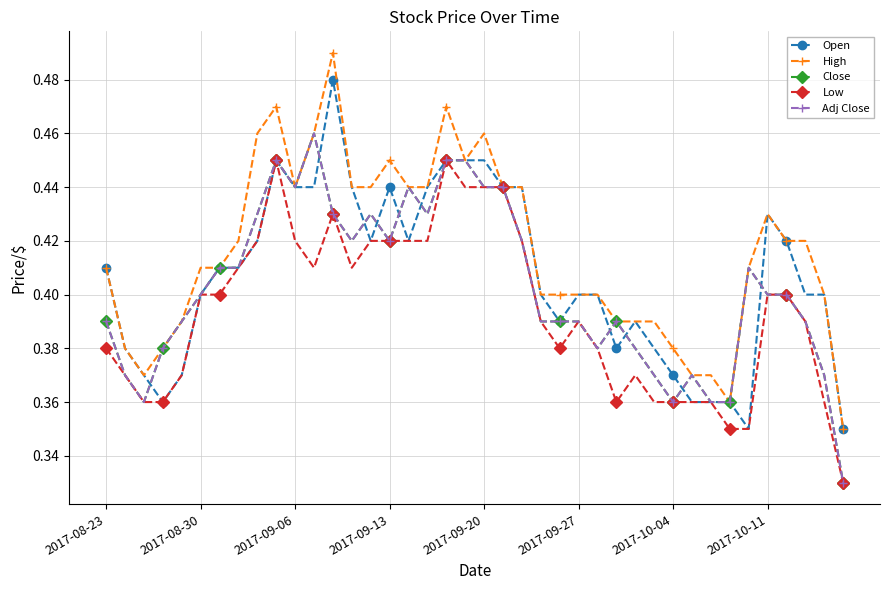

Does the chart have visible grid lines?

Yes